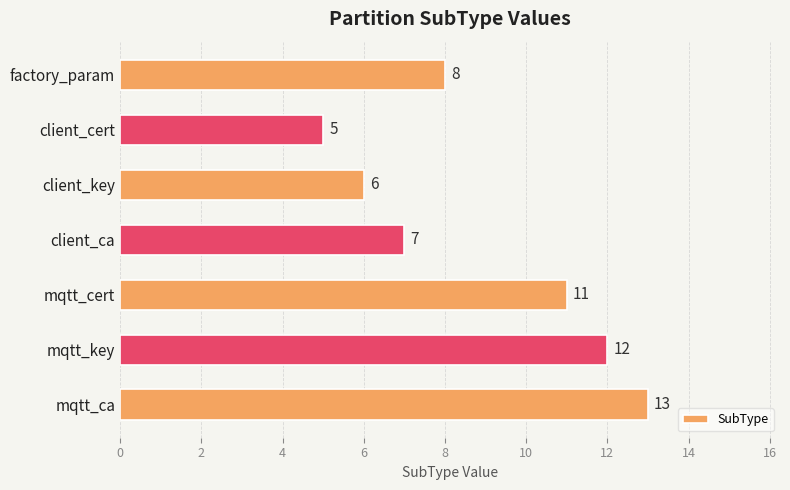

What is the smallest value displayed?

5